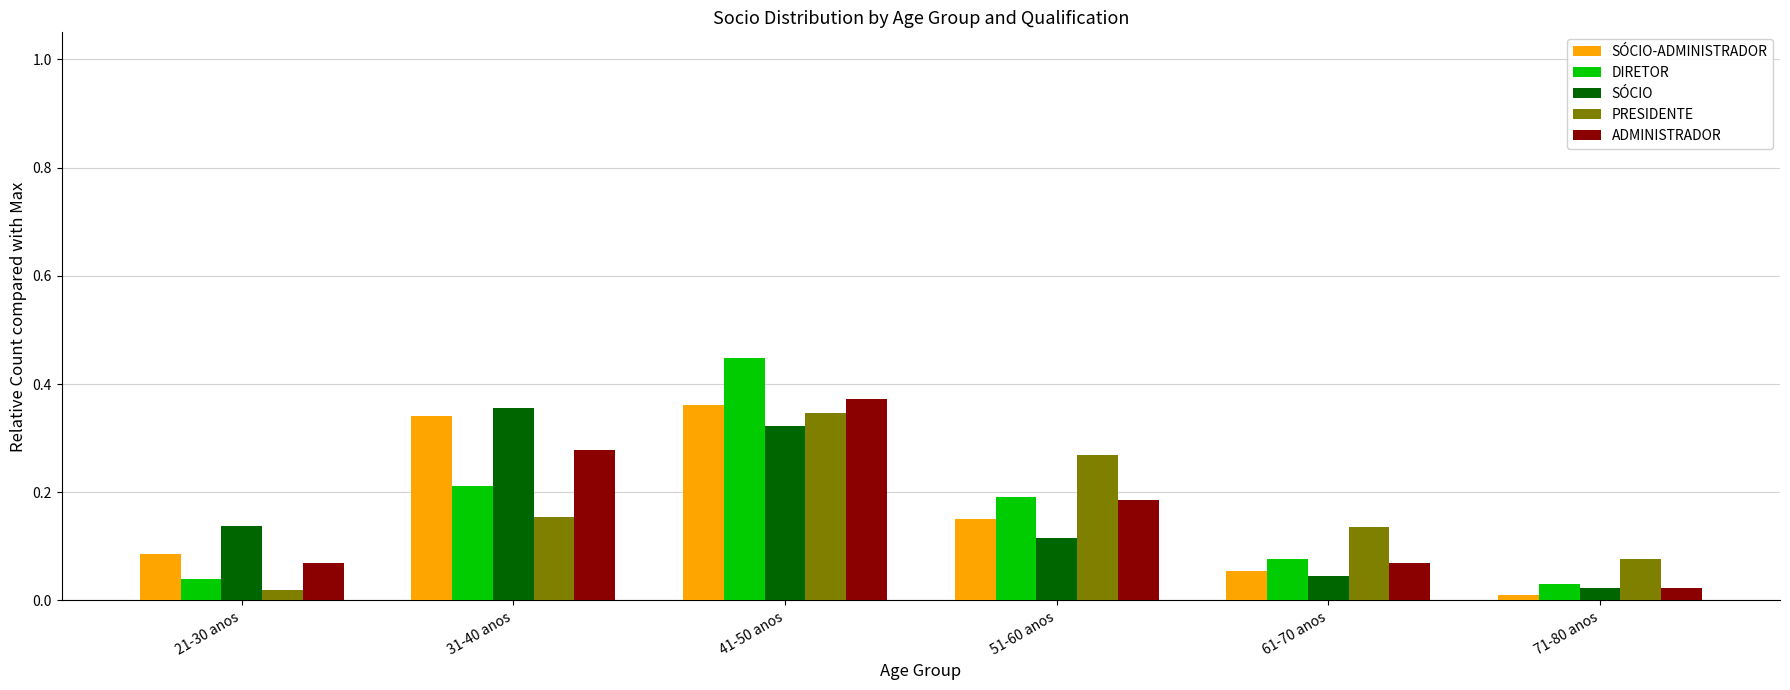

What is the sum of all ADMINISTRADOR values?

1.0